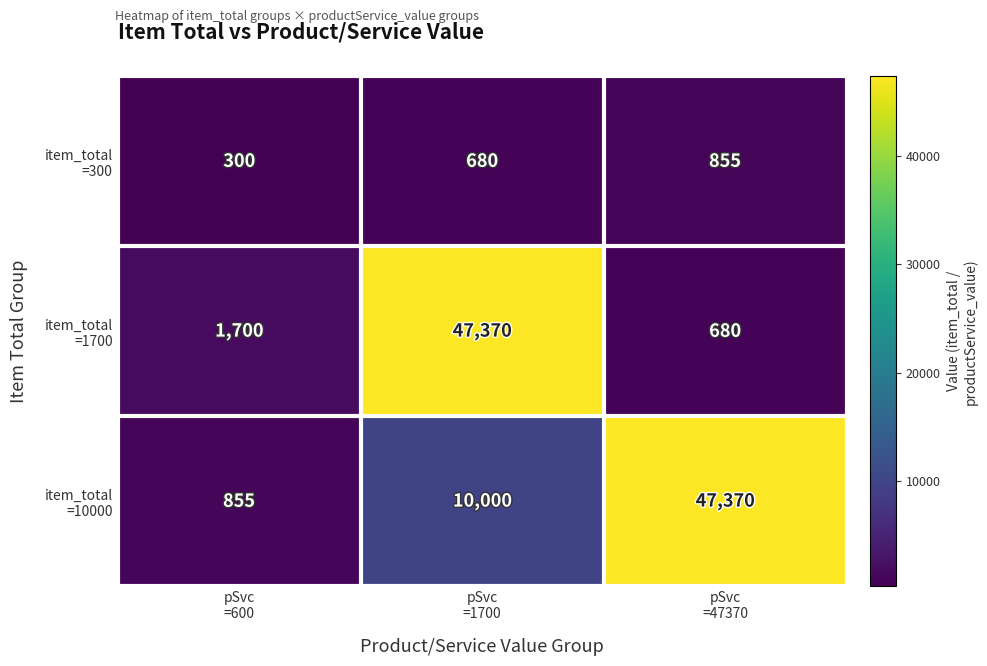

What is the minimum value shown in the chart?

300